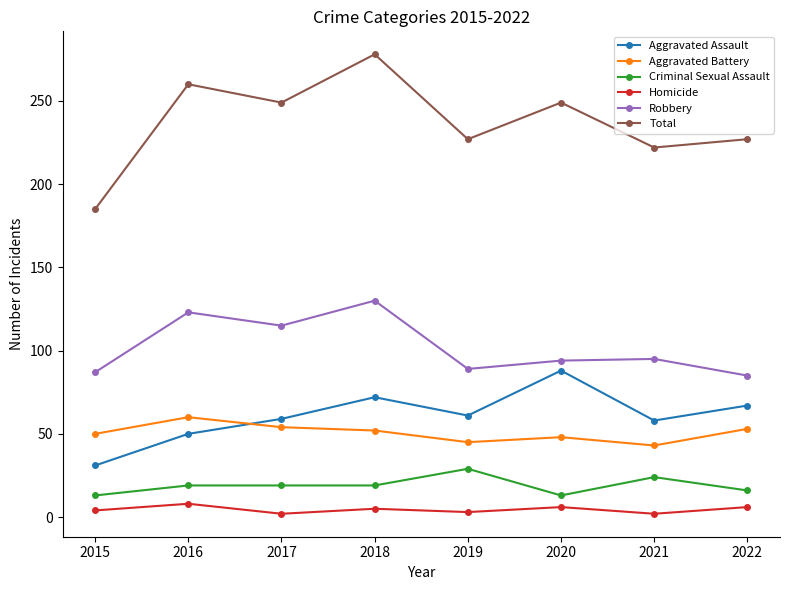

How many lines are shown in the chart?

6